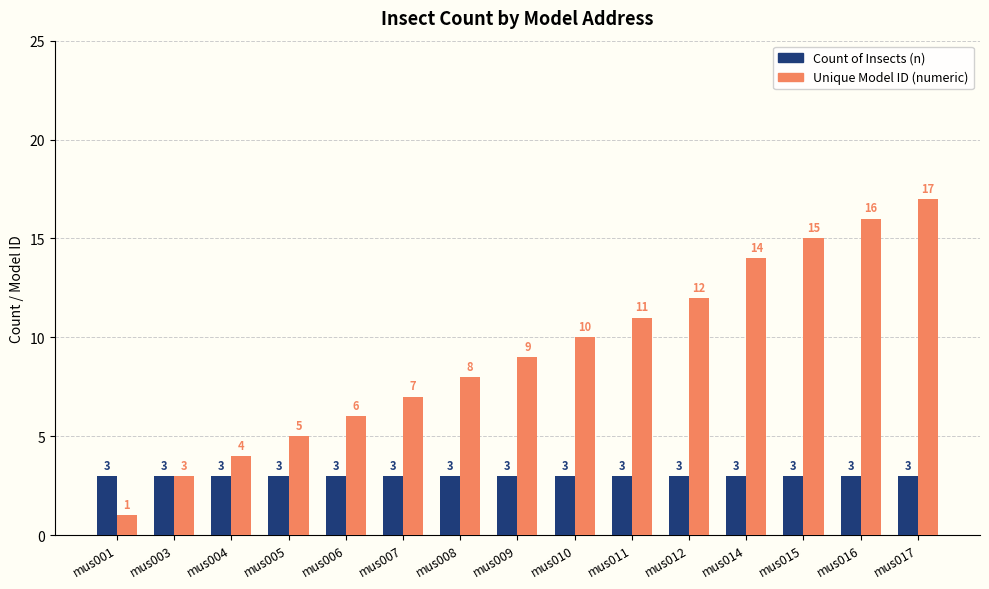

Which series has the widest spread of values?

Unique Model ID (numeric)